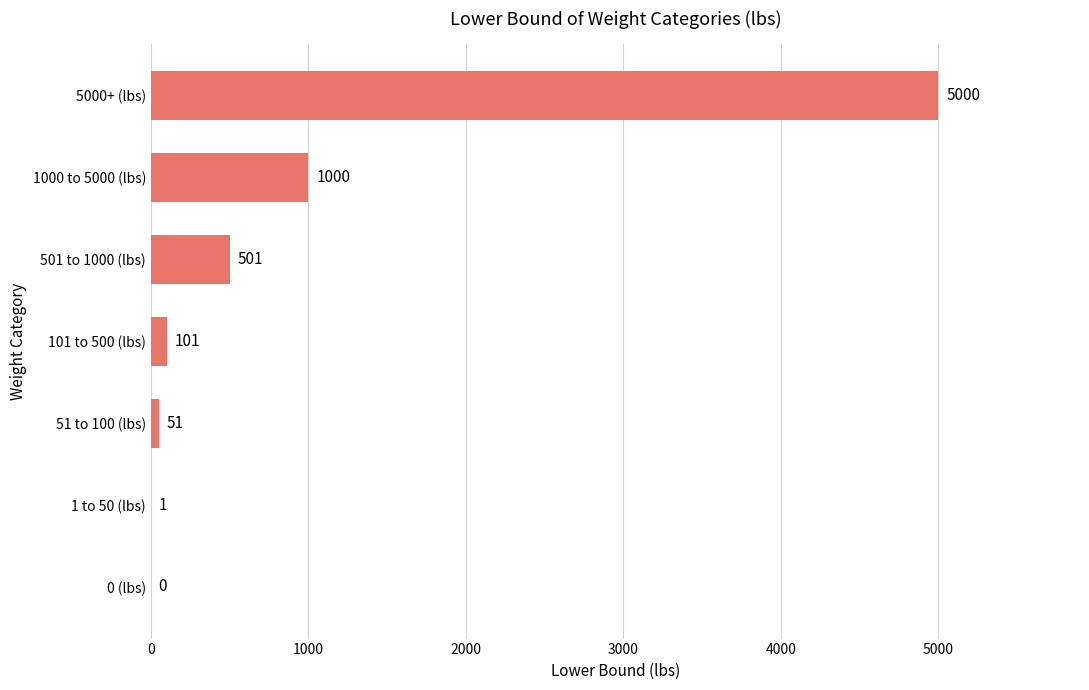

What is the greatest value displayed?

5000